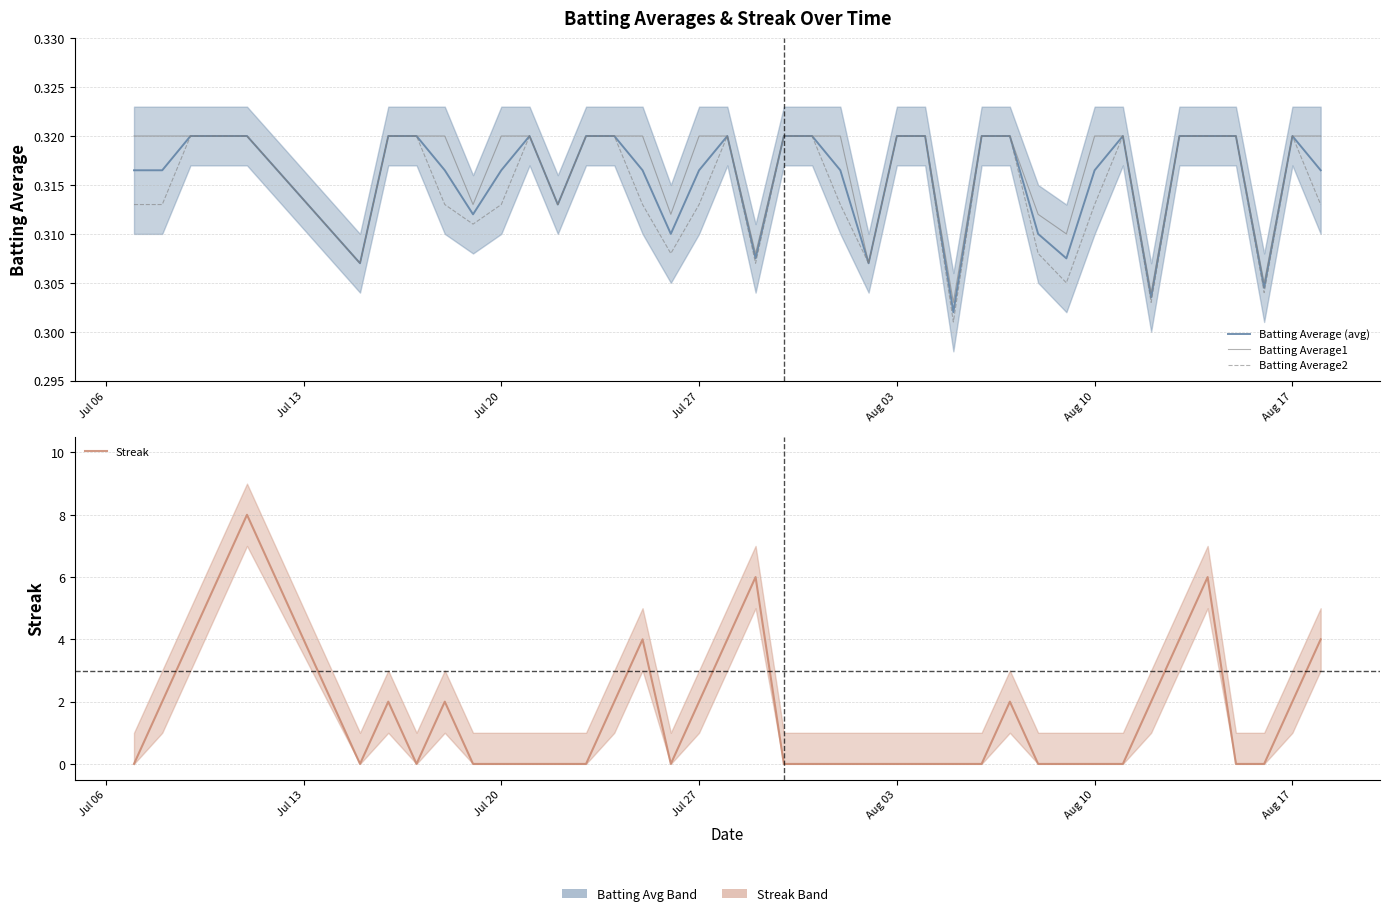

How many lines are shown in the chart?

4